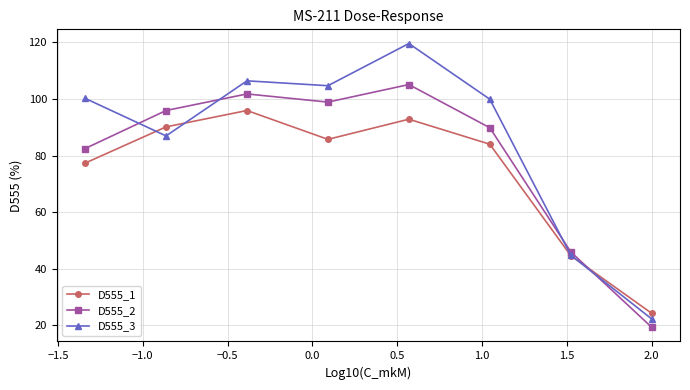

Rank the series by their maximum value, from lowest to highest.

D555_1, D555_2, D555_3